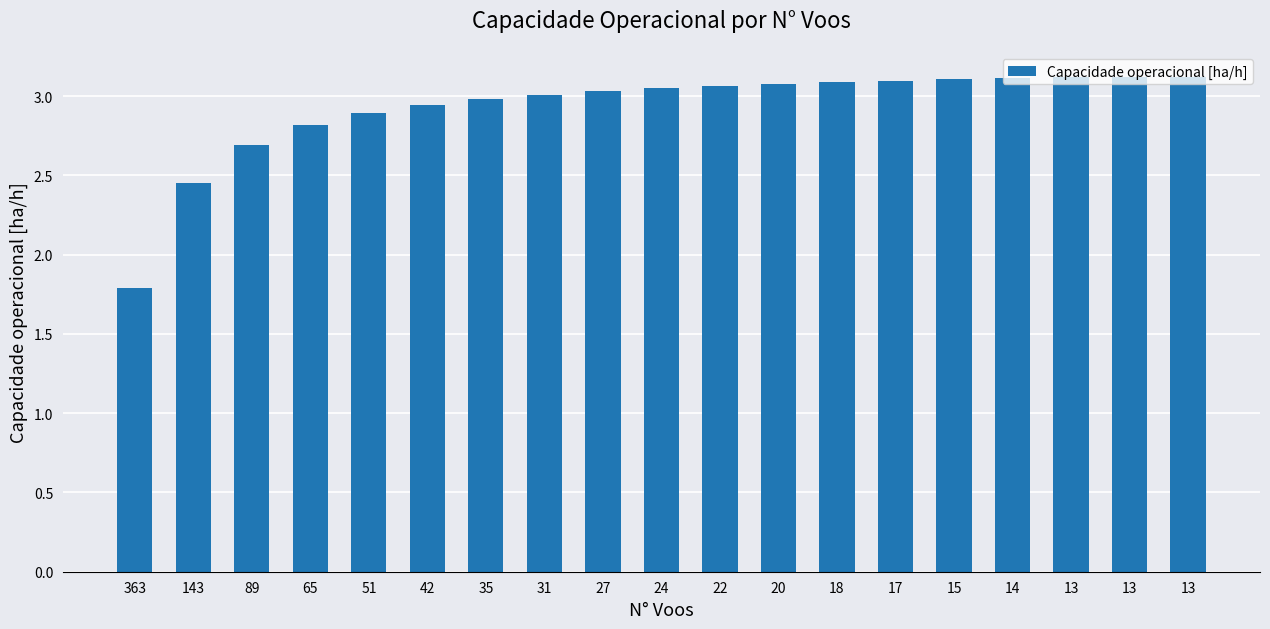

Which label corresponds to the smallest value in the chart?

363